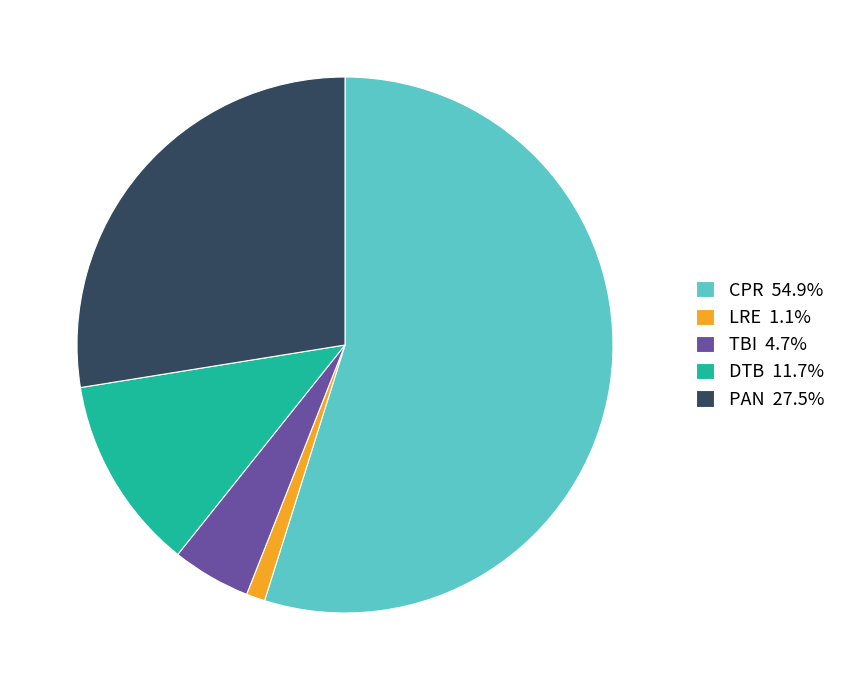

Is there a majority slice in this chart?

Yes